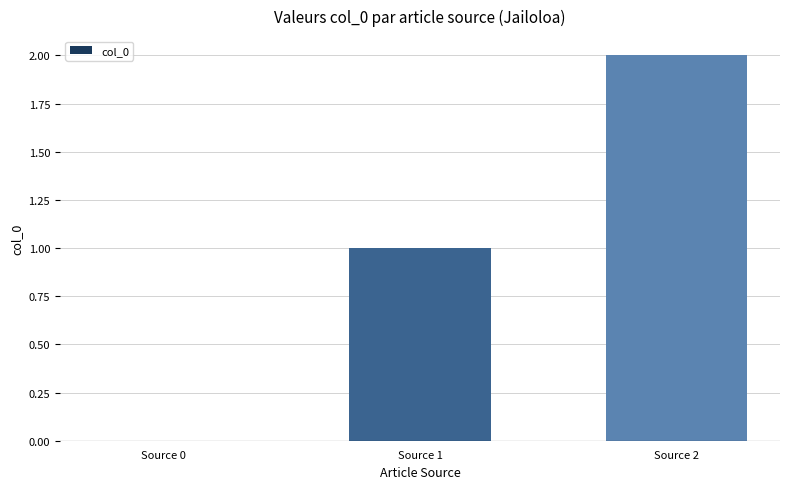

What is the ratio of the value at Source 1 to the value at Source 2?

0.5